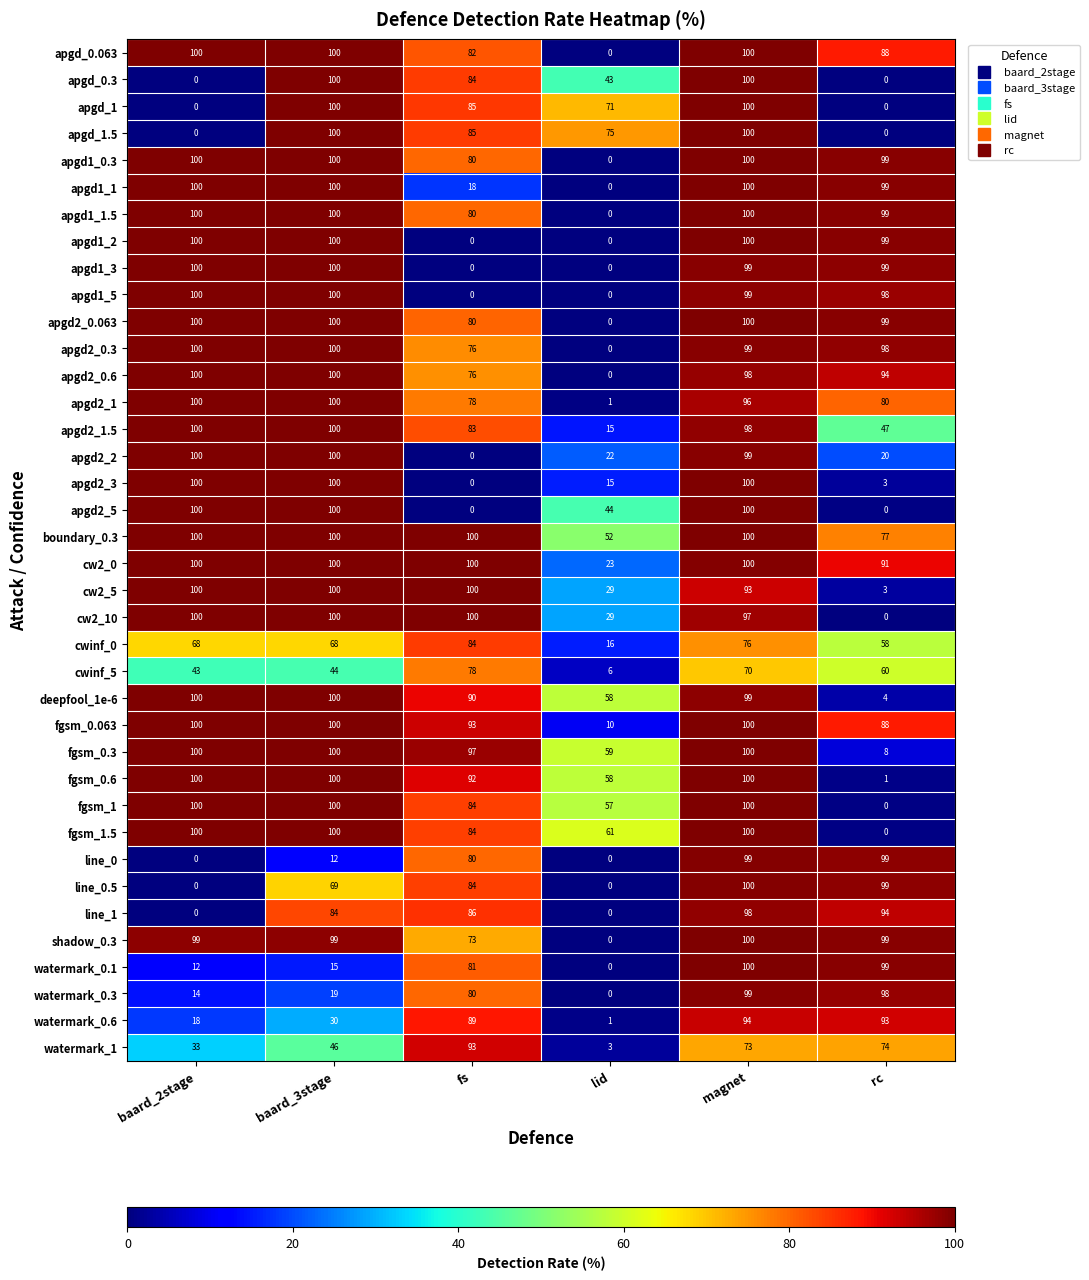

What value does the apgd2_0.6 series have at baard_2stage, to the nearest 5?

100